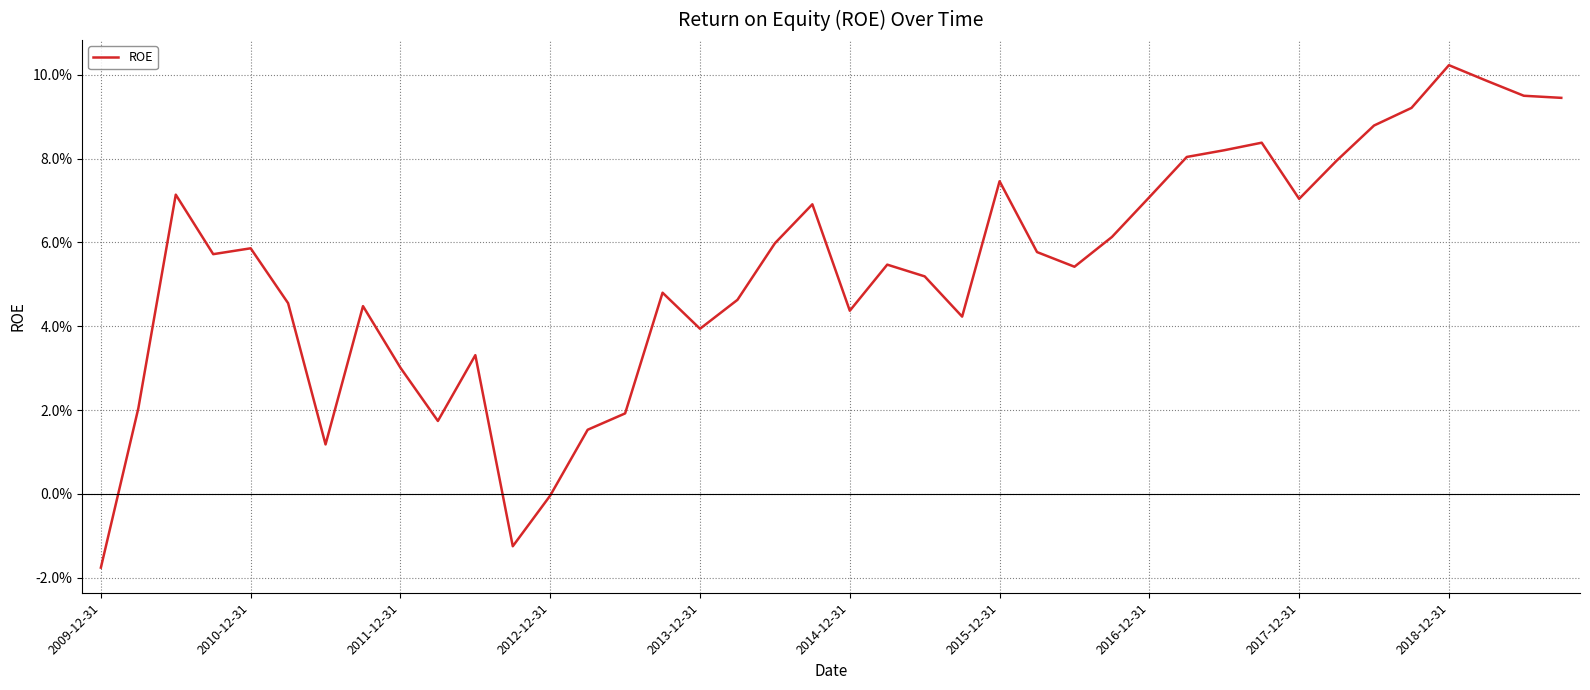

List the labels in order of value, smallest first.

2009-12-31, 11, 12, 2015-12-31, 13, 2018-12-31, 14, 2010-12-31, 2017-12-31, 10, 16, 23, 20, 2016-12-31, 2014-12-31, 17, 15, 22, 26, 21, 2012-12-31, 25, 2013-12-31, 18, 27, 19, 32, 28, 2011-12-31, 24, 33, 29, 30, 31, 34, 35, 39, 38, 37, 36